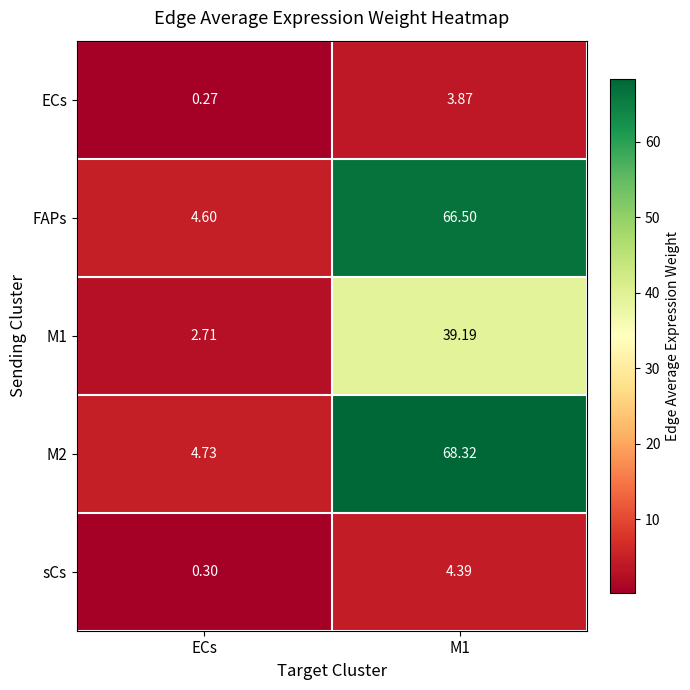

Is the value of M1 at ECs greater than the value of sCs at ECs?

Yes